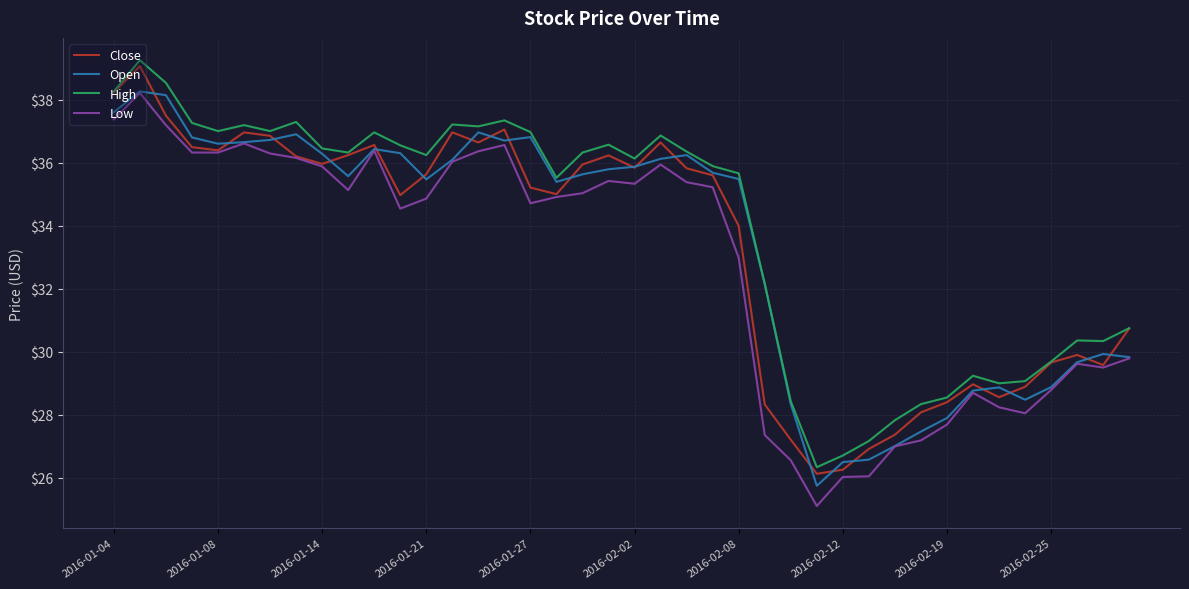

What is the lowest value of the Low series?

25.1